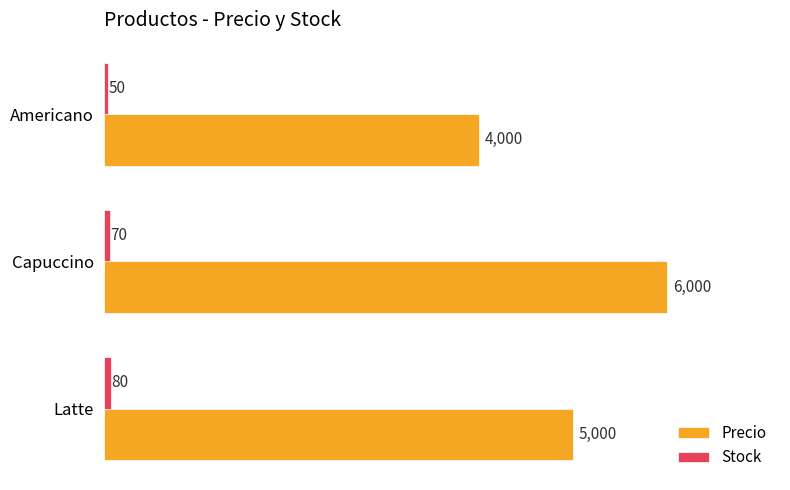

Which category has the highest value across all series?

Capuccino